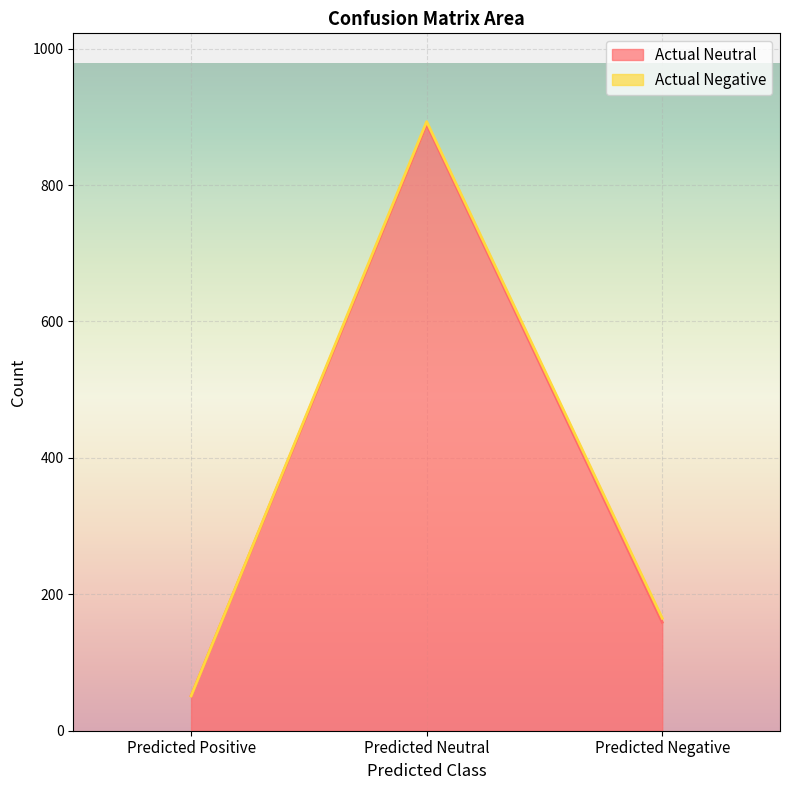

What is the value of the 3rd point from the left?

159